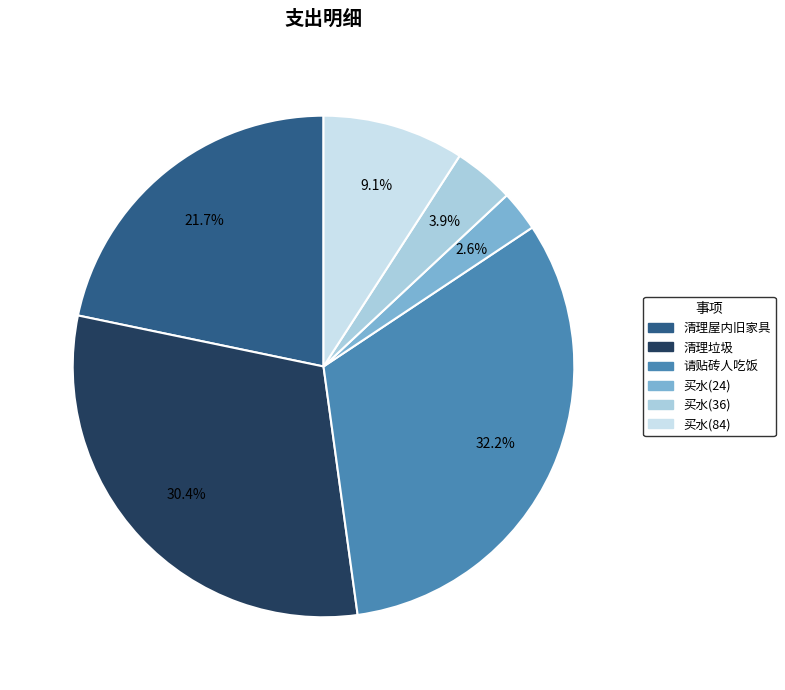

How many segments does this pie chart have?

6